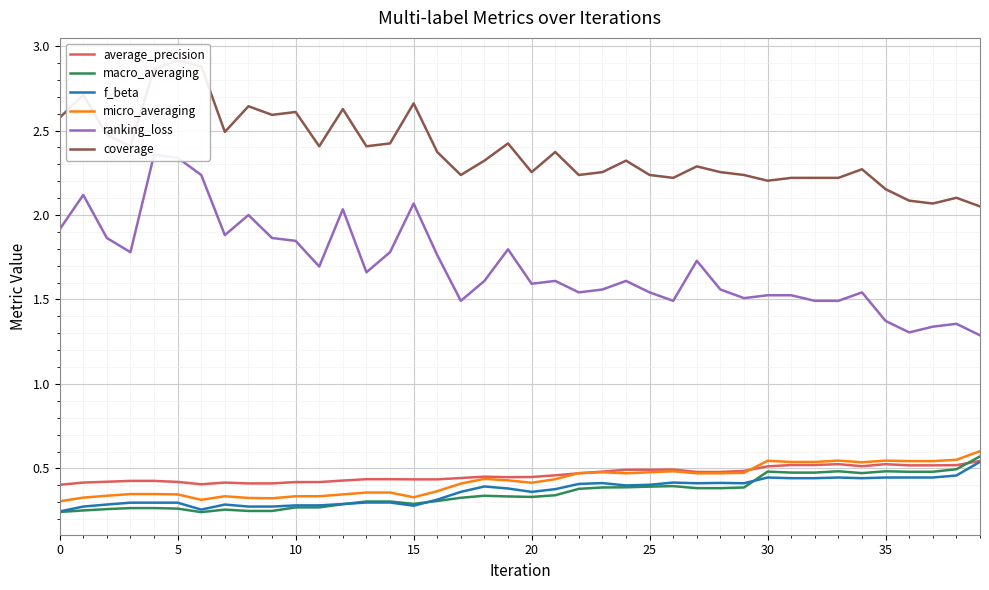

True or false: macro_averaging has more than 1 points higher than both neighbors.

True